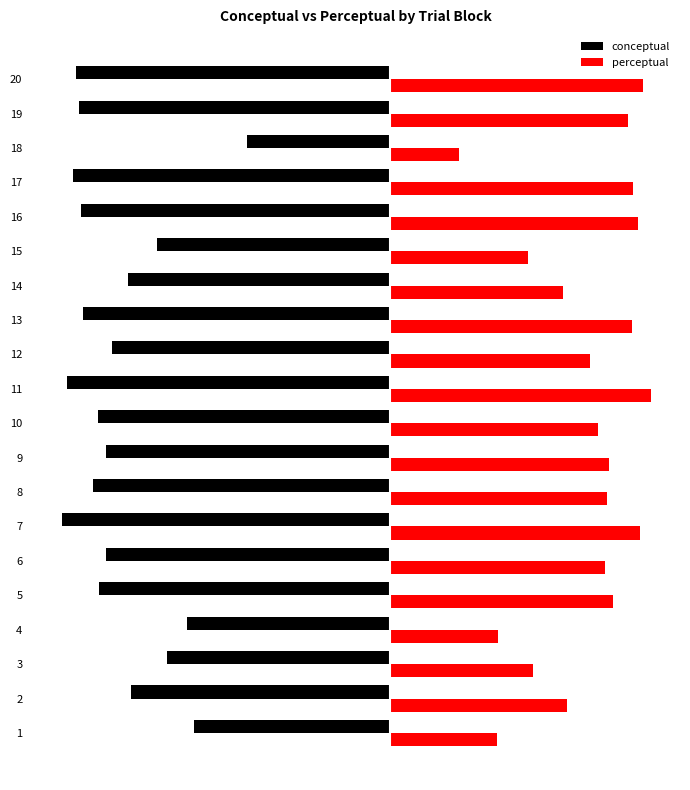

What are all the series names shown in the legend?

conceptual, perceptual